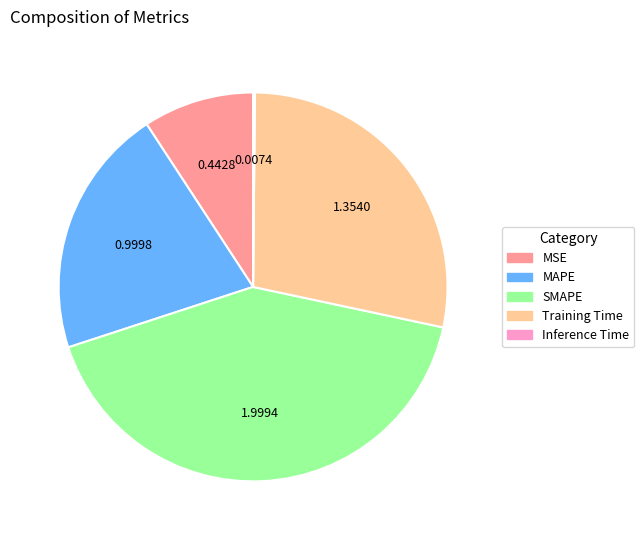

Which has a higher value, MSE or SMAPE?

SMAPE